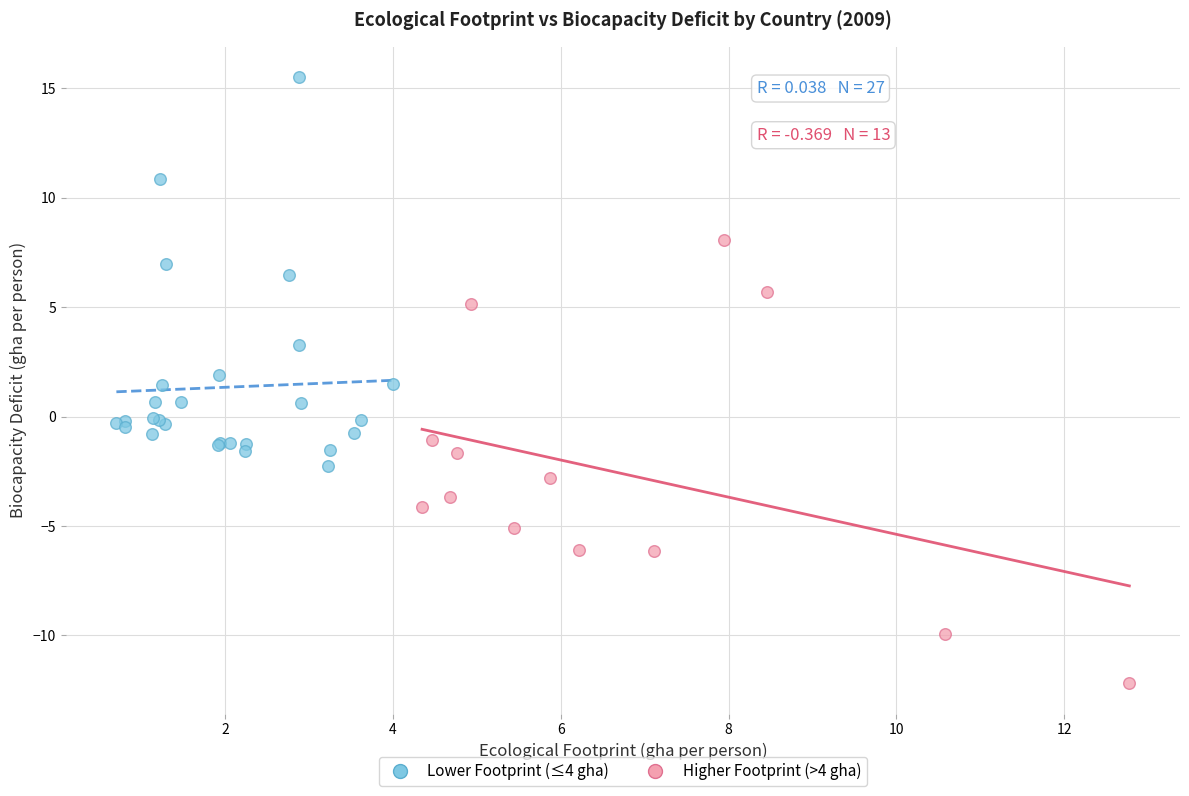

What are all the series names shown in the legend?

Lower Footprint (≤4 gha), Higher Footprint (>4 gha)